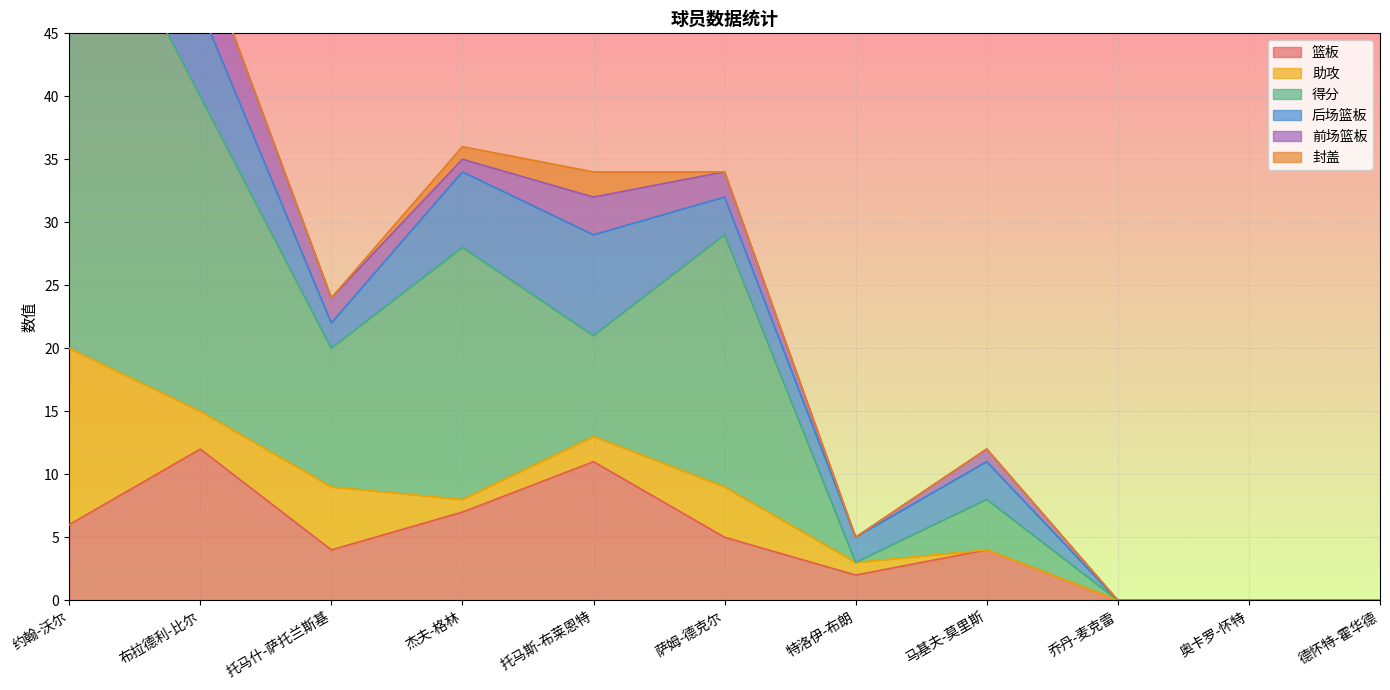

Which series ends up on top after the final intersection of 篮板 and 得分?

篮板